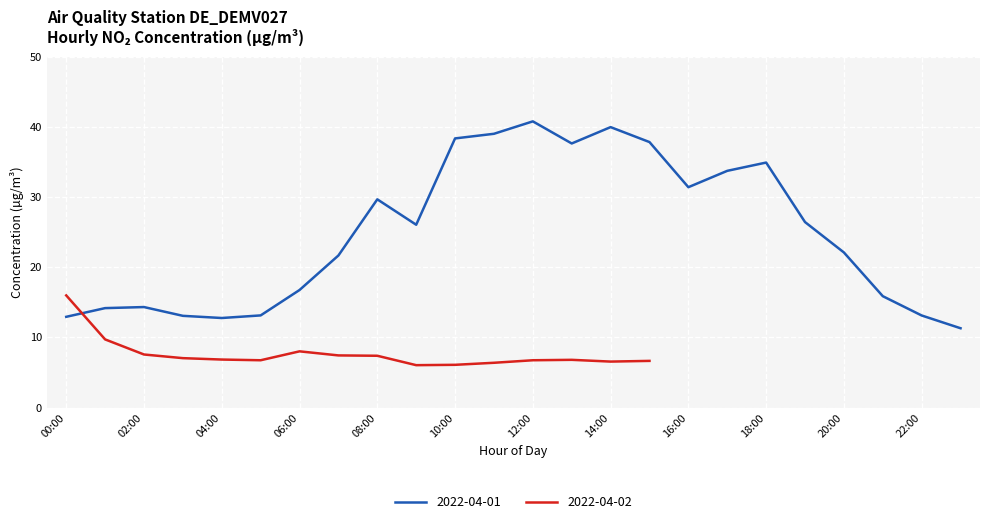

How many categories are shown in the chart?

24